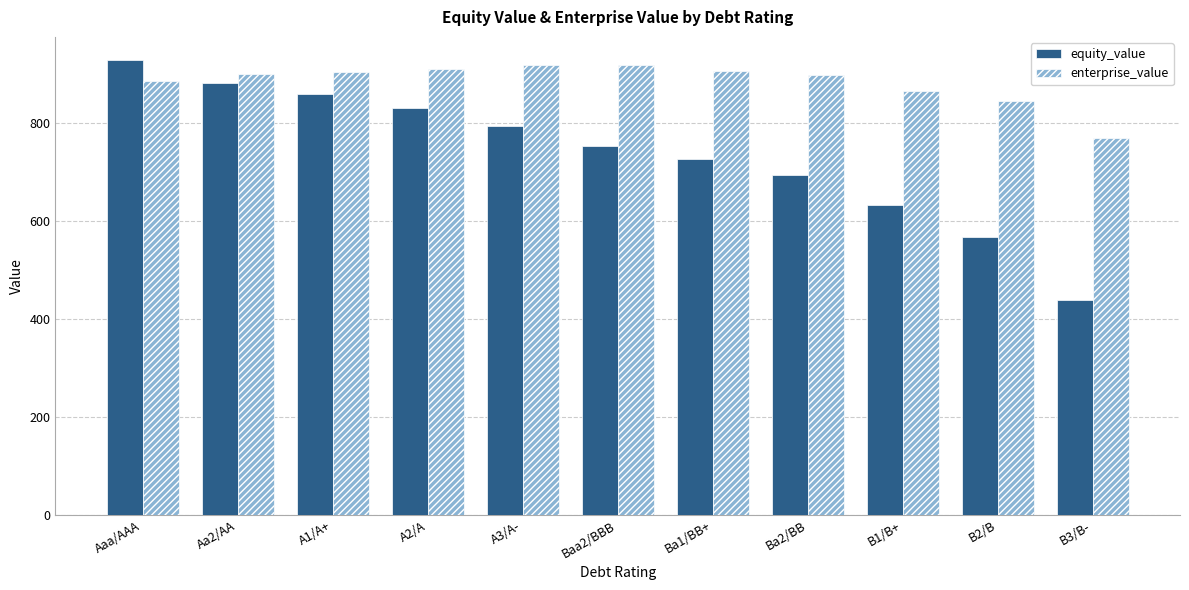

How many distinct data groups are displayed?

2